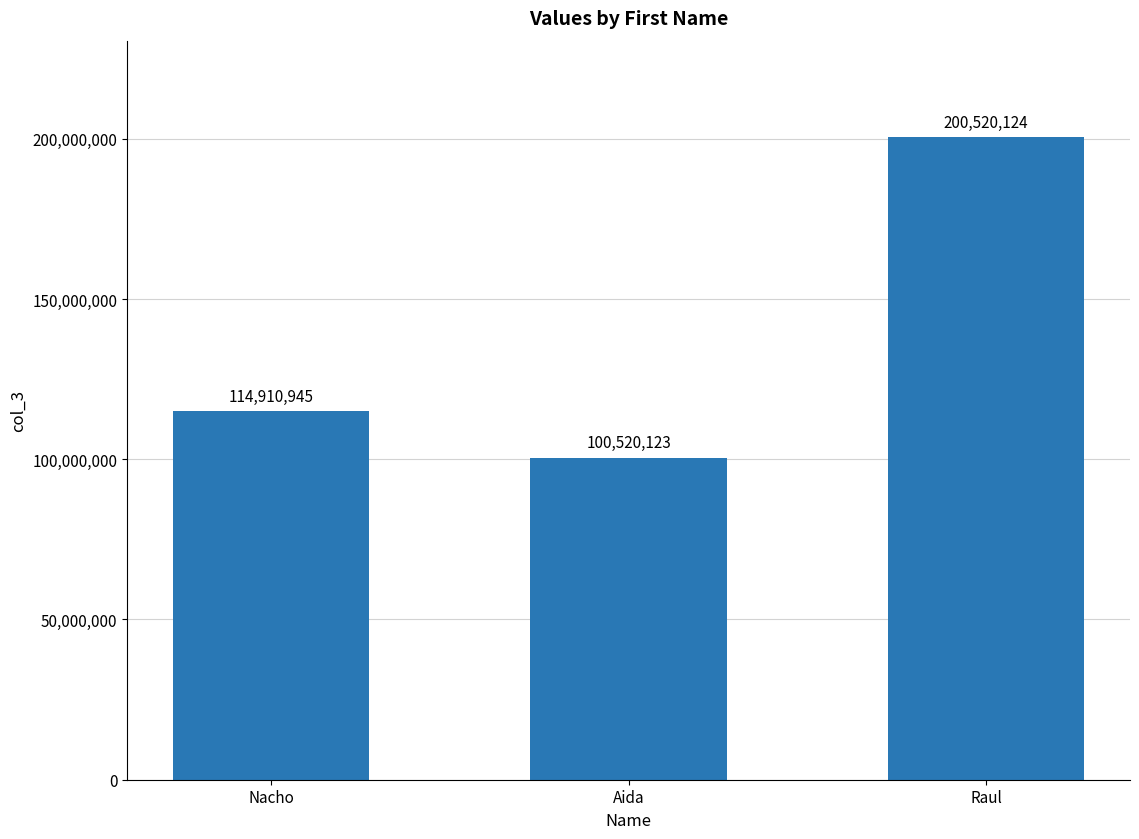

List the labels in order of value, largest first.

Raul, Nacho, Aida